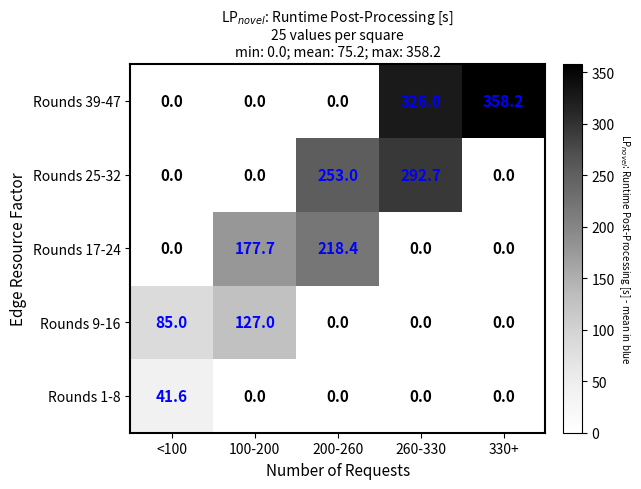

At how many categories does at least one series exceed 216?

3